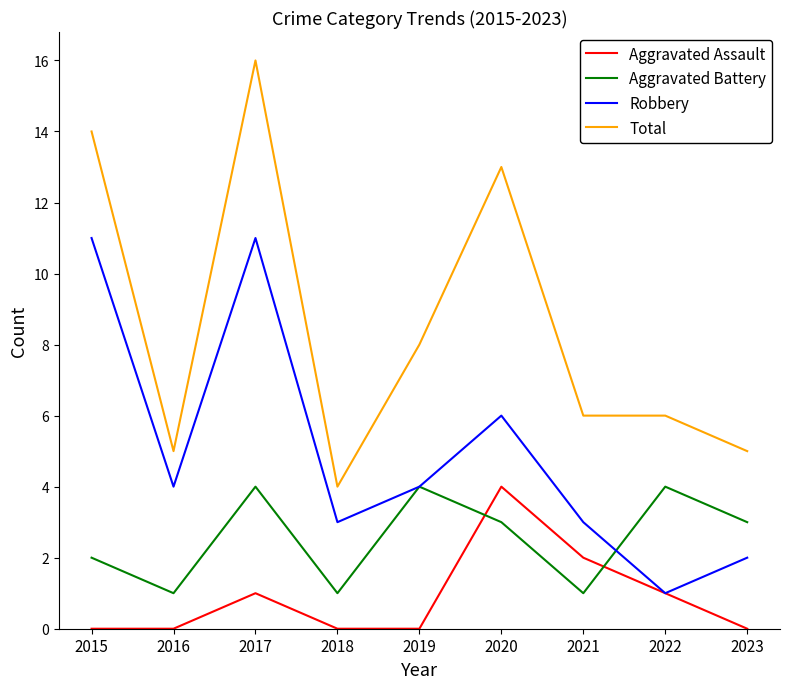

What is the spread (max minus min) of values at 2017?

15